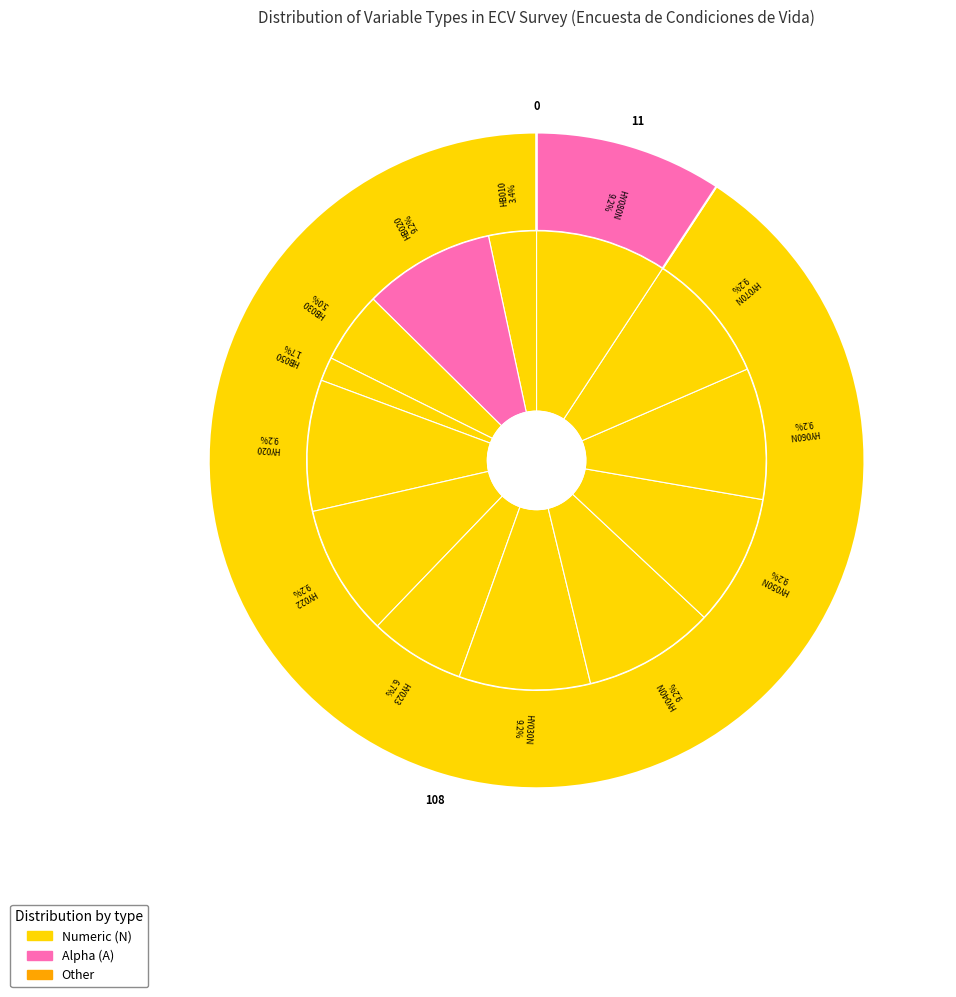

What percentage do HY050N and HY080N together represent?

18.5%